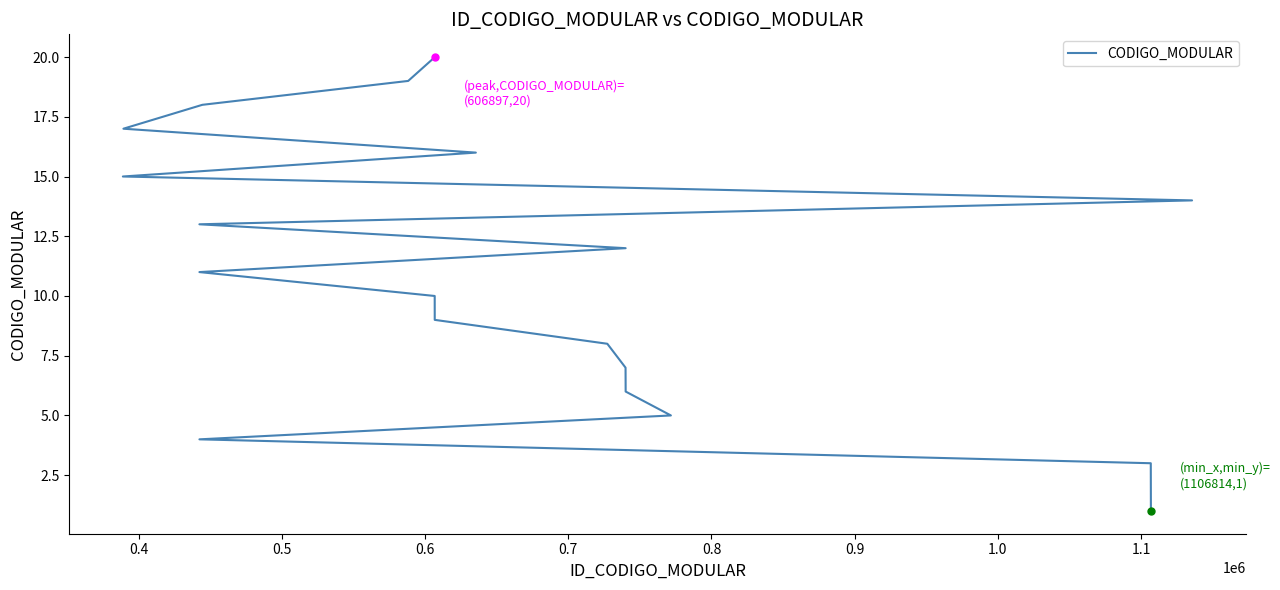

What is the difference between the maximum and minimum values?

19